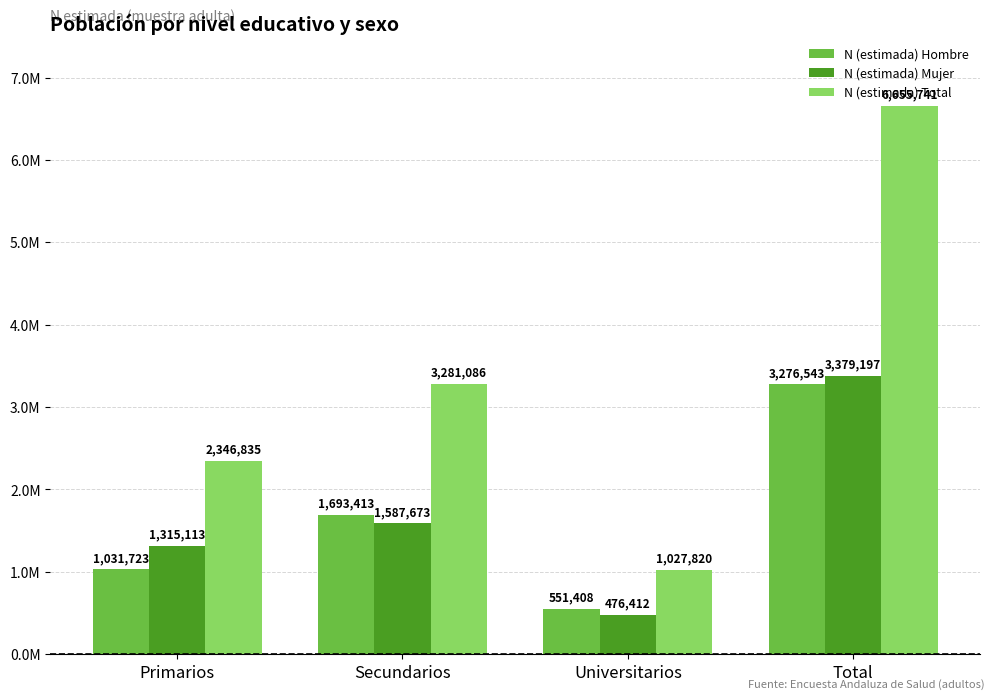

Reading right to left, transcribe all the data shown in this chart.

N (estimada) Hombre: Total=3276543	Universitarios=551408	Secundarios=1693413	Primarios=1031723
N (estimada) Mujer: Total=3379197	Universitarios=476412	Secundarios=1587673	Primarios=1315113
N (estimada) Total: Total=6655741	Universitarios=1027820	Secundarios=3281086	Primarios=2346835